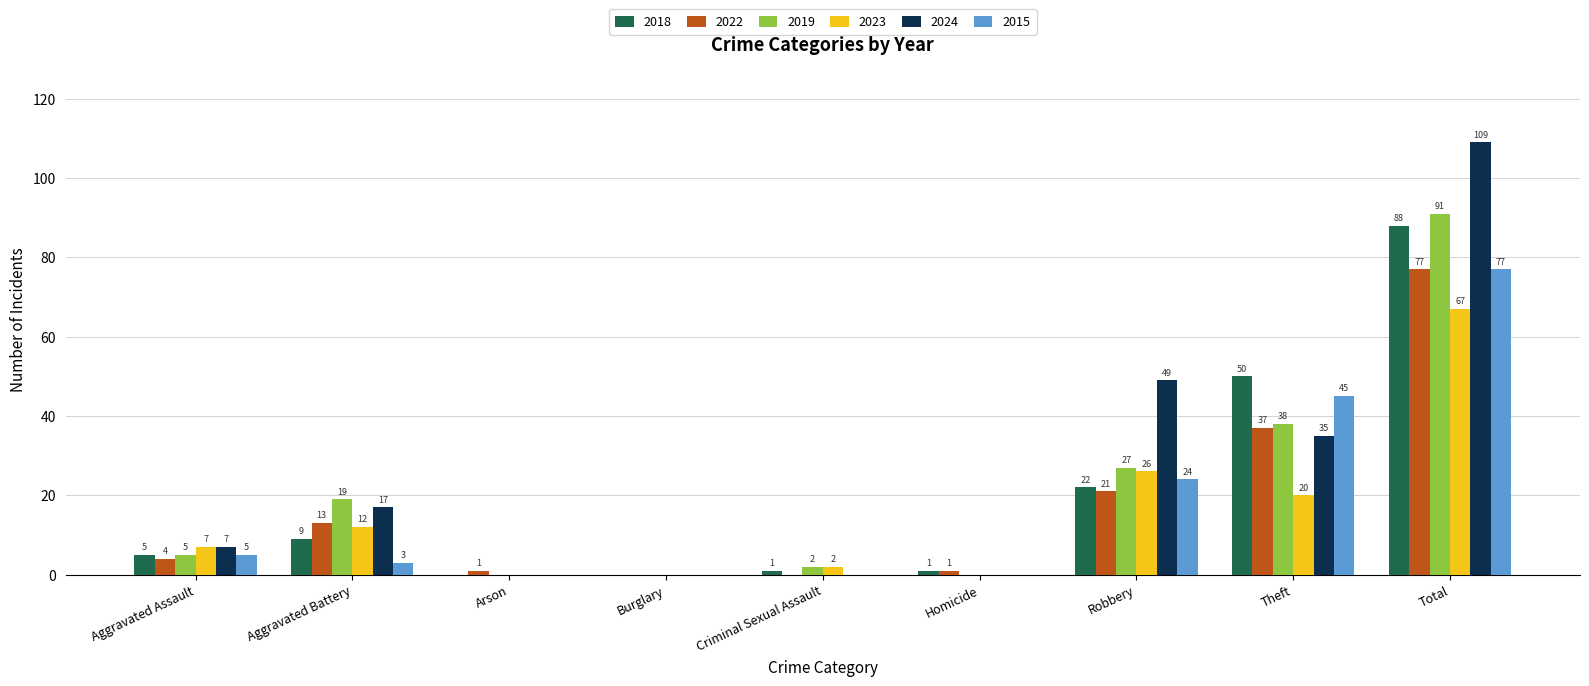

What are all the series names shown in the legend?

2018, 2022, 2019, 2023, 2024, 2015